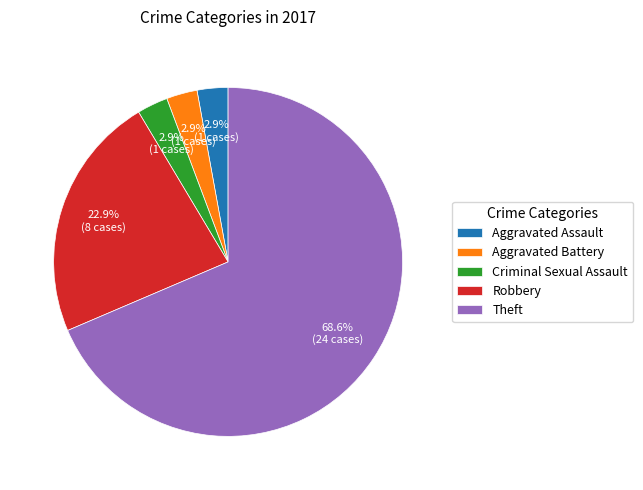

Combined, do Aggravated Battery and Criminal Sexual Assault account for over 50%?

No